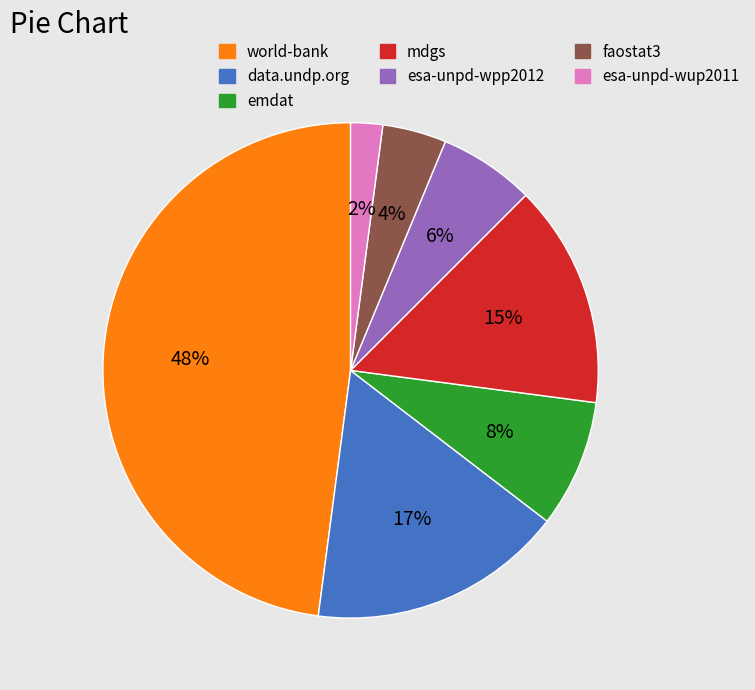

How many slices are in this pie chart?

7